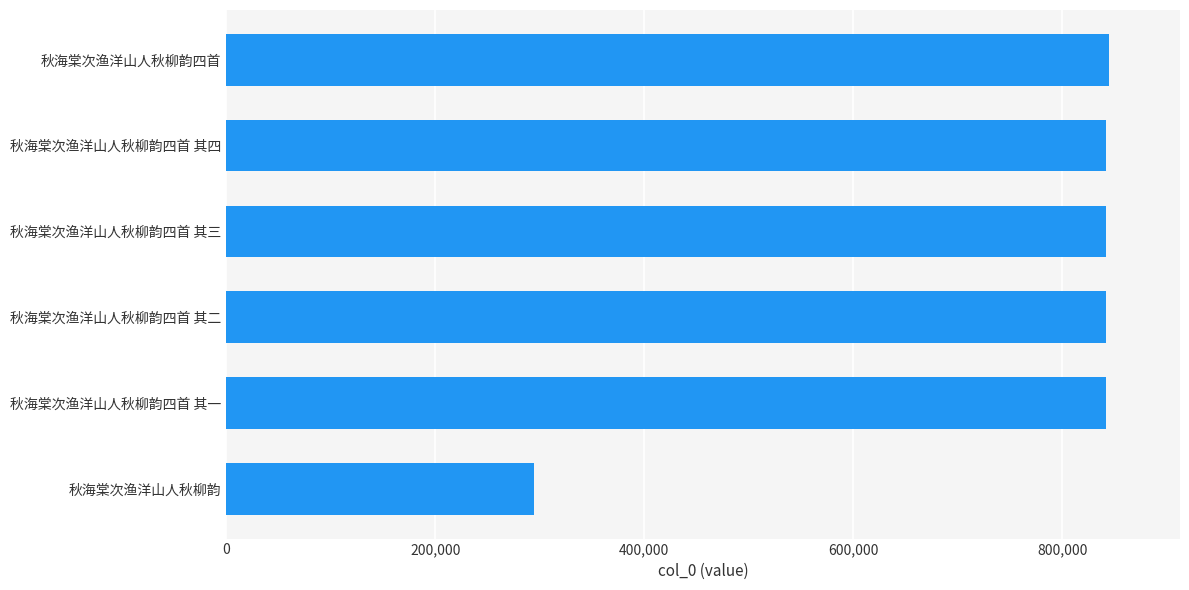

What is the approximate value at 秋海棠次渔洋山人秋柳韵, to the nearest 50?

294750